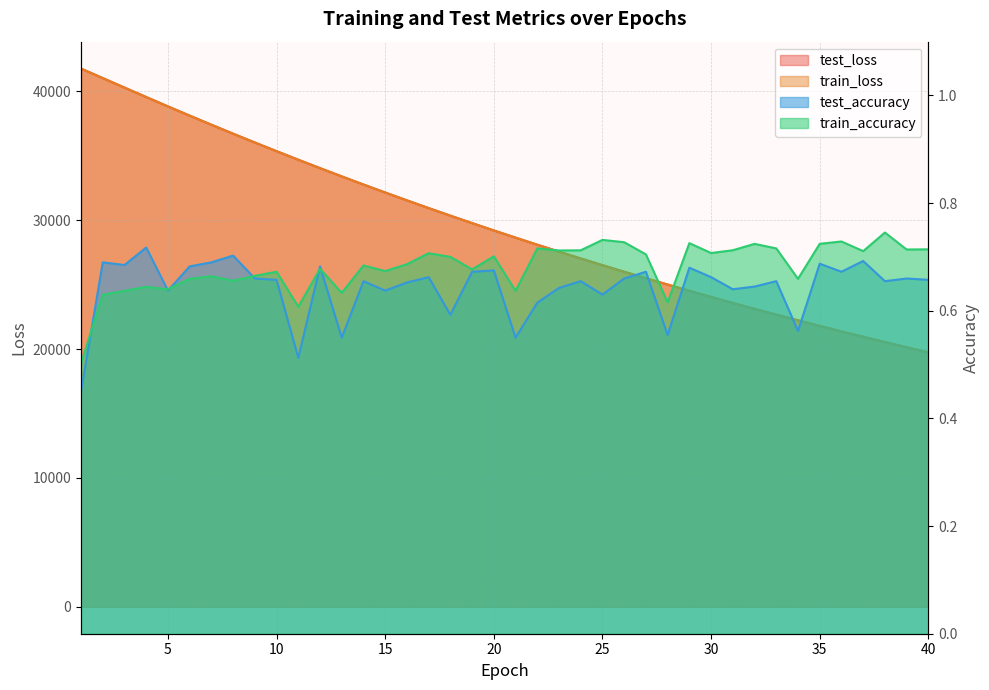

Is the value of test_loss at 29 greater than the value of train_loss at 33?

Yes